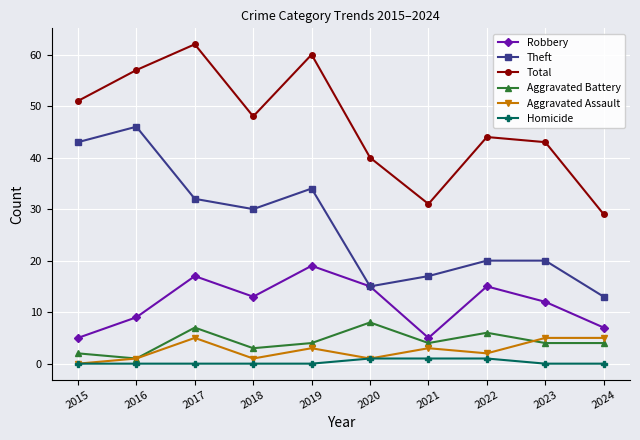

At which category does the chart reach its peak across all series?

2017